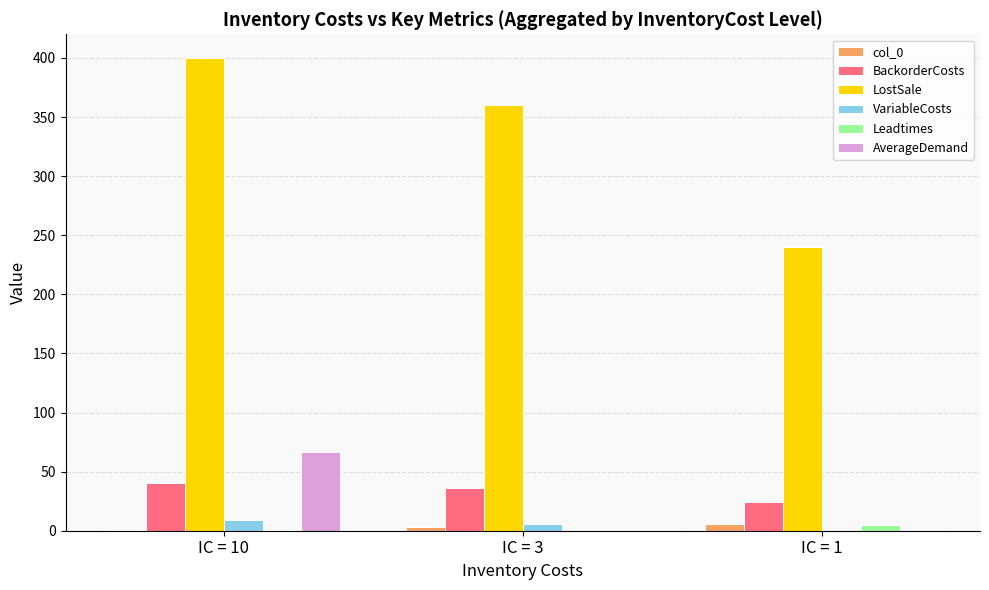

Which category has the highest value across all series?

IC = 10